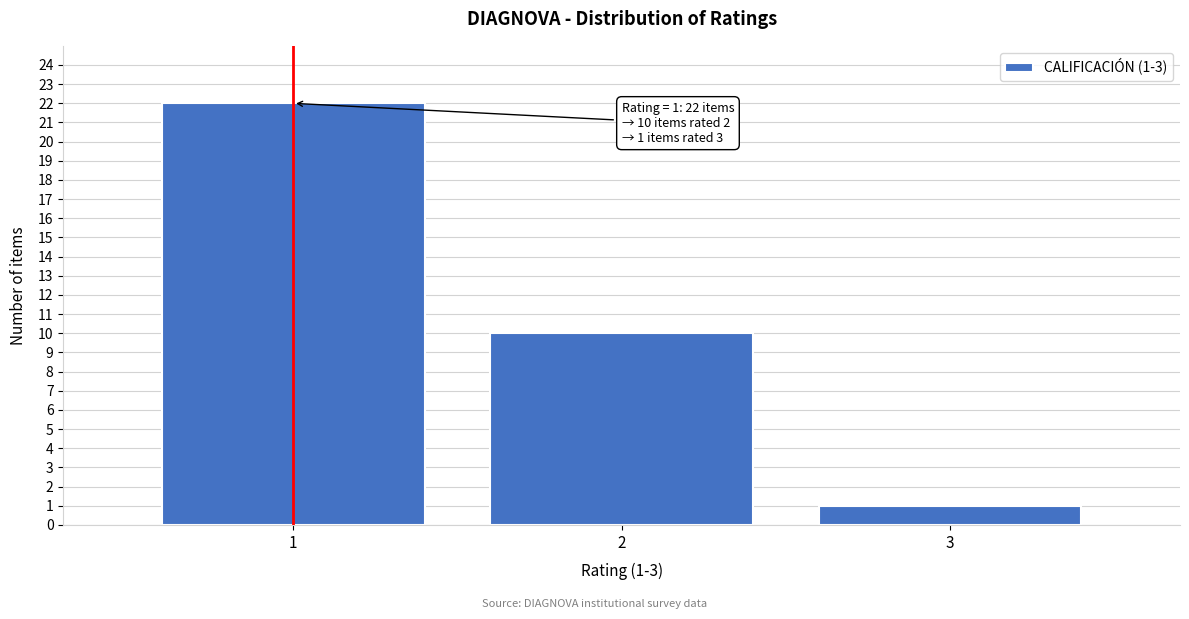

Which range on the x-axis has the tallest bar?

0.5 to 1.5